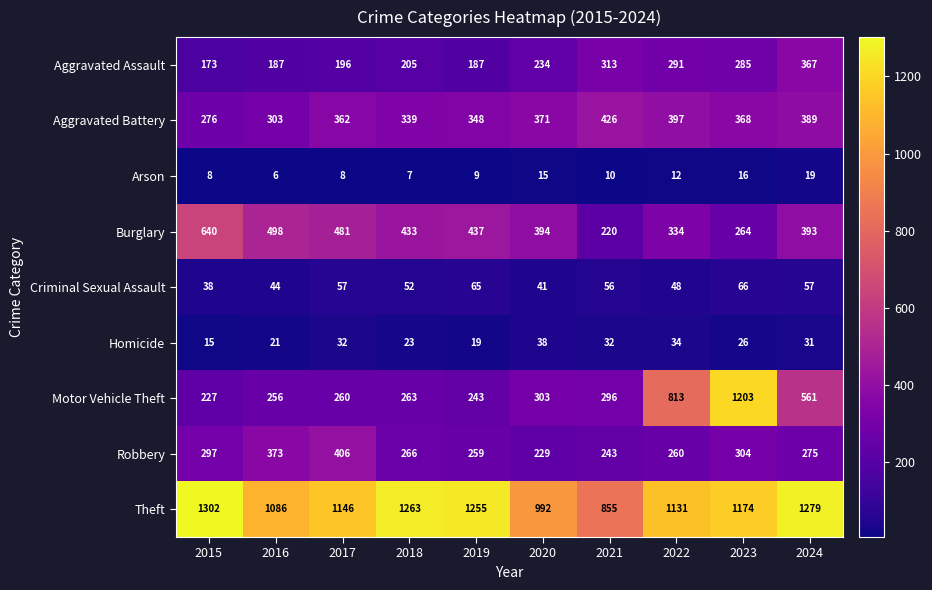

Which series changed the most between 2015 and 2020?

Theft